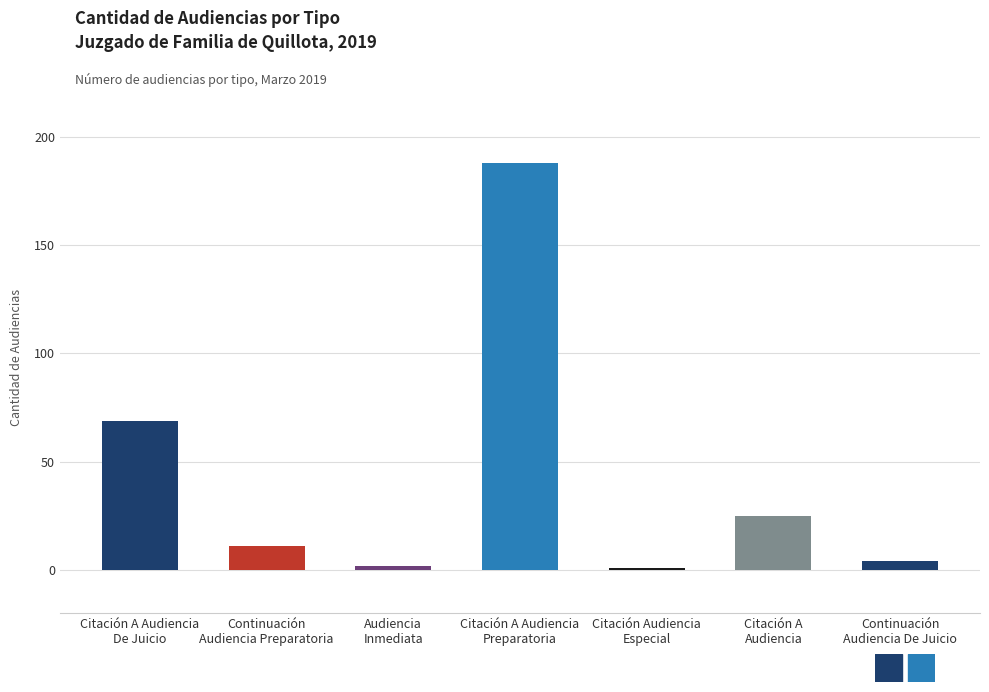

What is the maximum value shown in the chart?

188